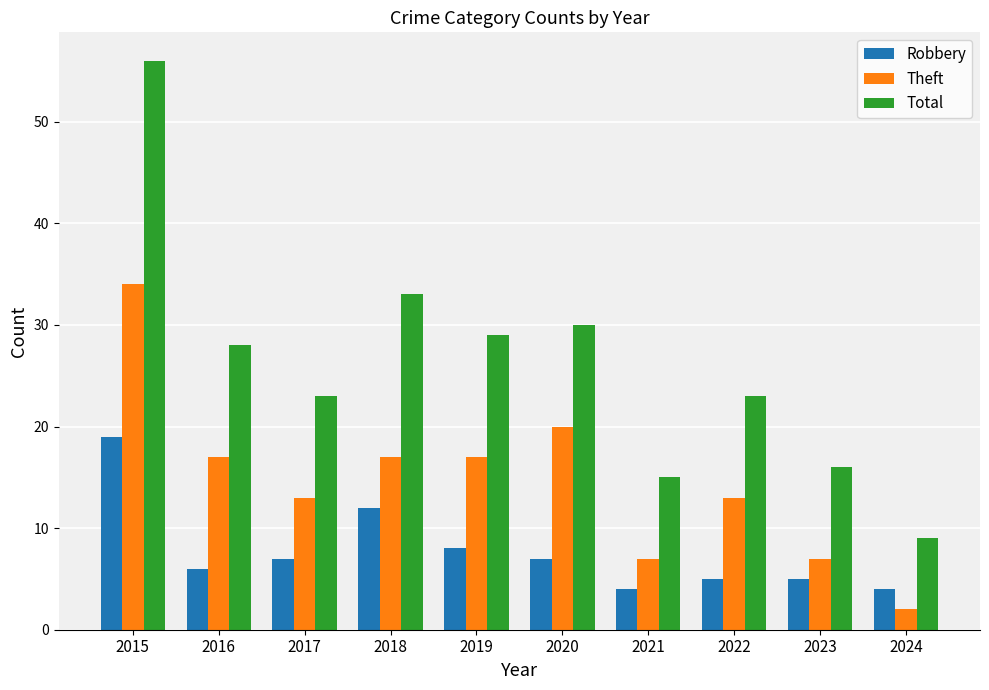

How many bars are there in total?

30